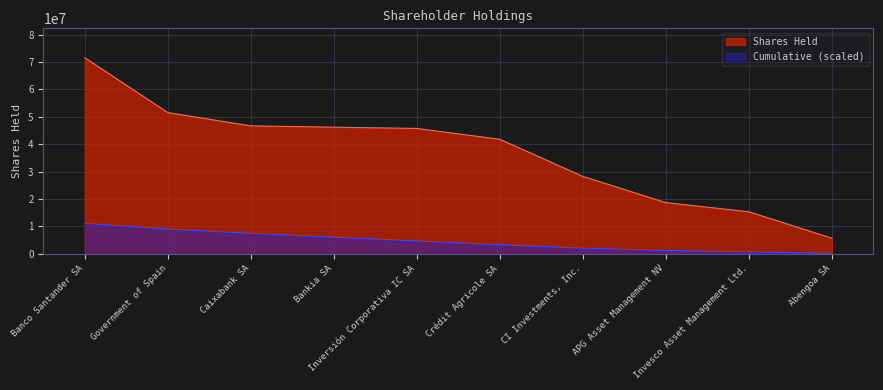

What is the value of the 5th point from the left?

45747429